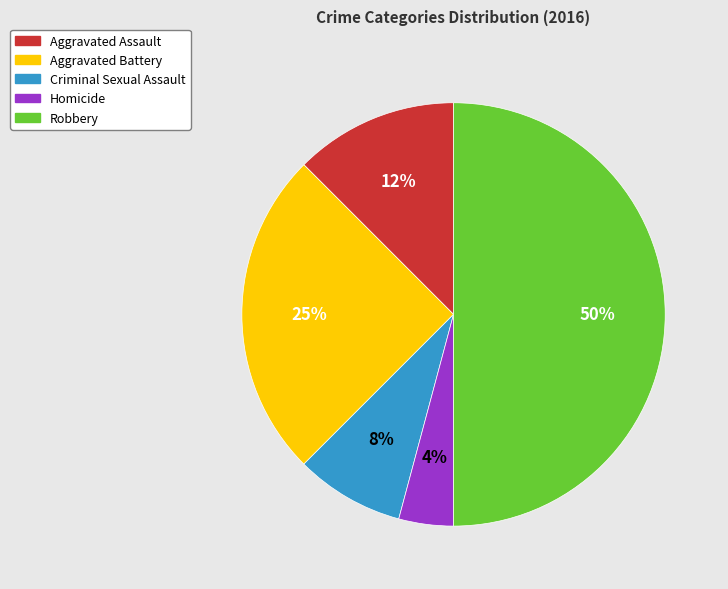

How many slices are in this pie chart?

5